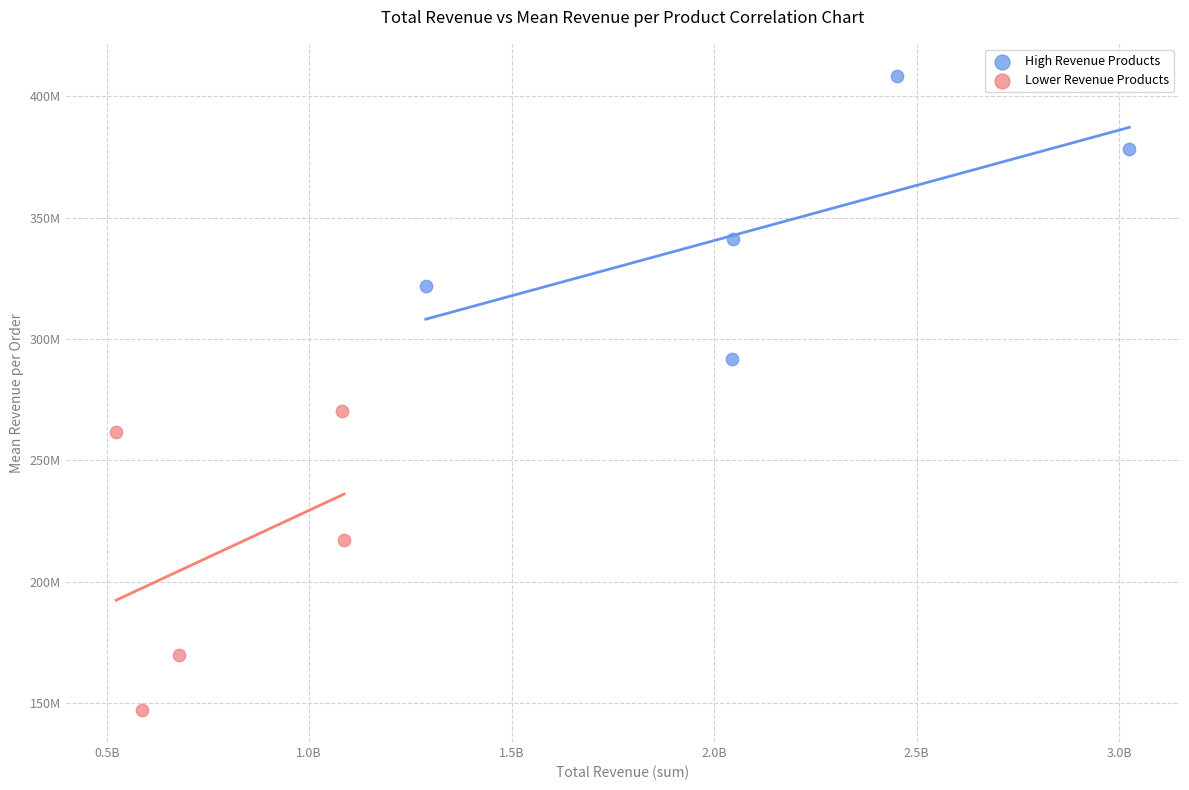

Which series reaches the minimum Y coordinate?

Lower Revenue Products